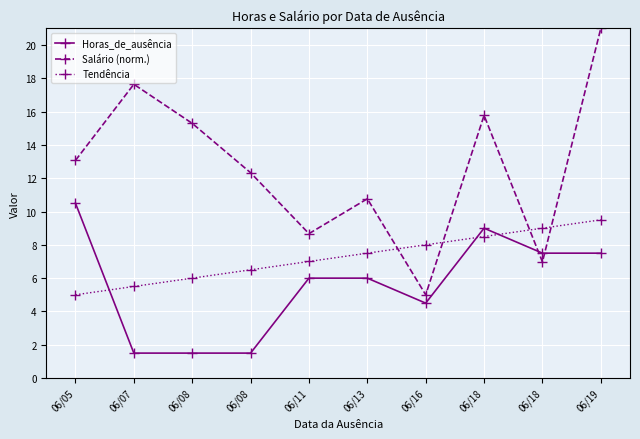

What are all the series names shown in the legend?

Horas_de_ausência, Salário (norm.), Tendência